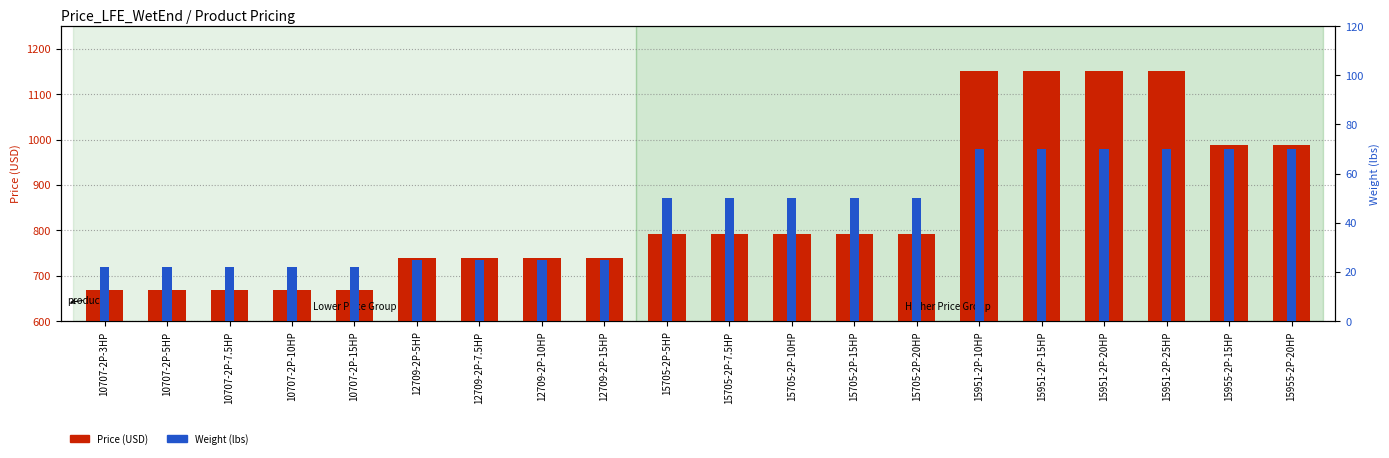

What is the value of the Price (USD) bar at the 7th from the left?

740